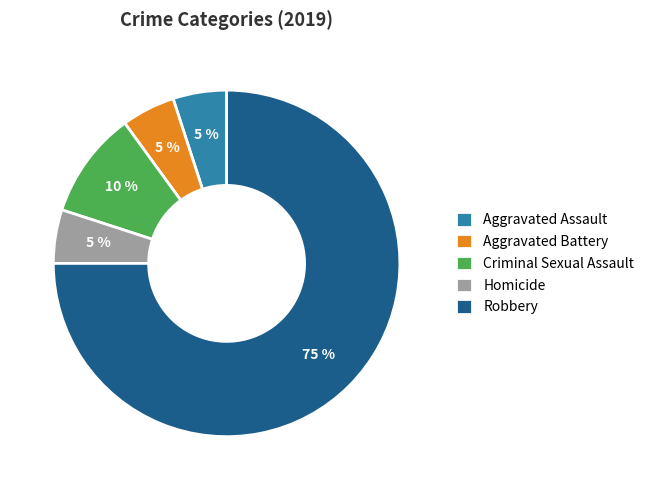

Which category has the biggest portion of the pie?

Robbery